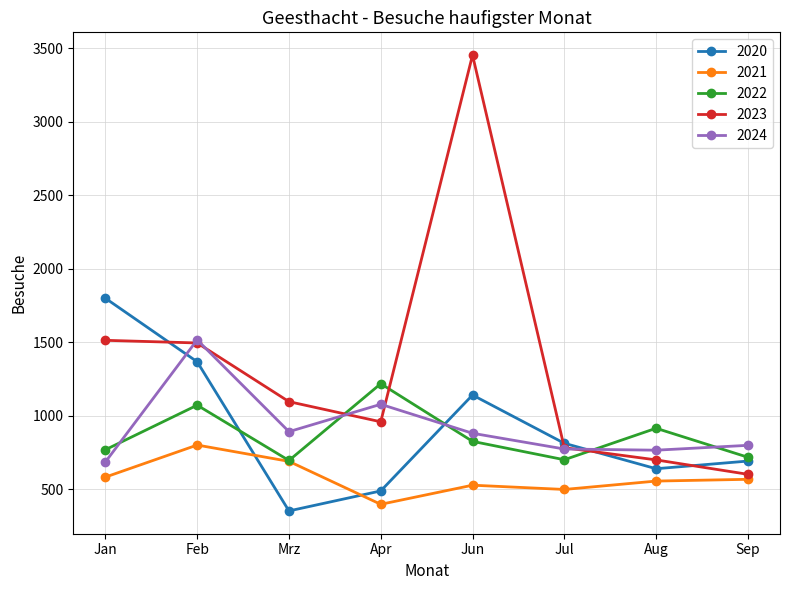

What position from the right is Mrz?

6